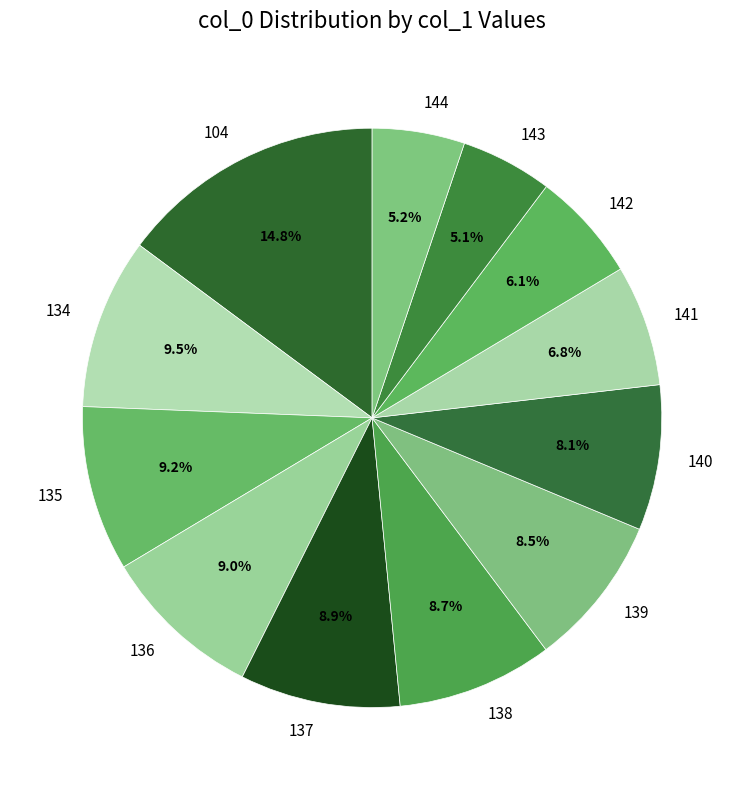

To the nearest percent, what is the difference between the 138 and 104 slice percentages?

6%